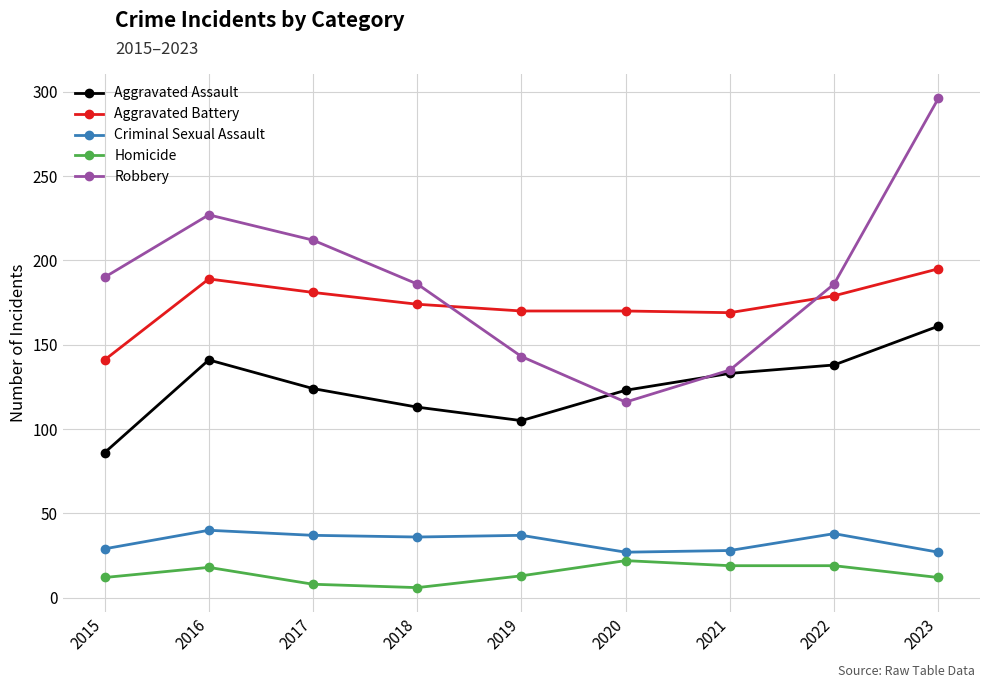

How many lines are shown in the chart?

5